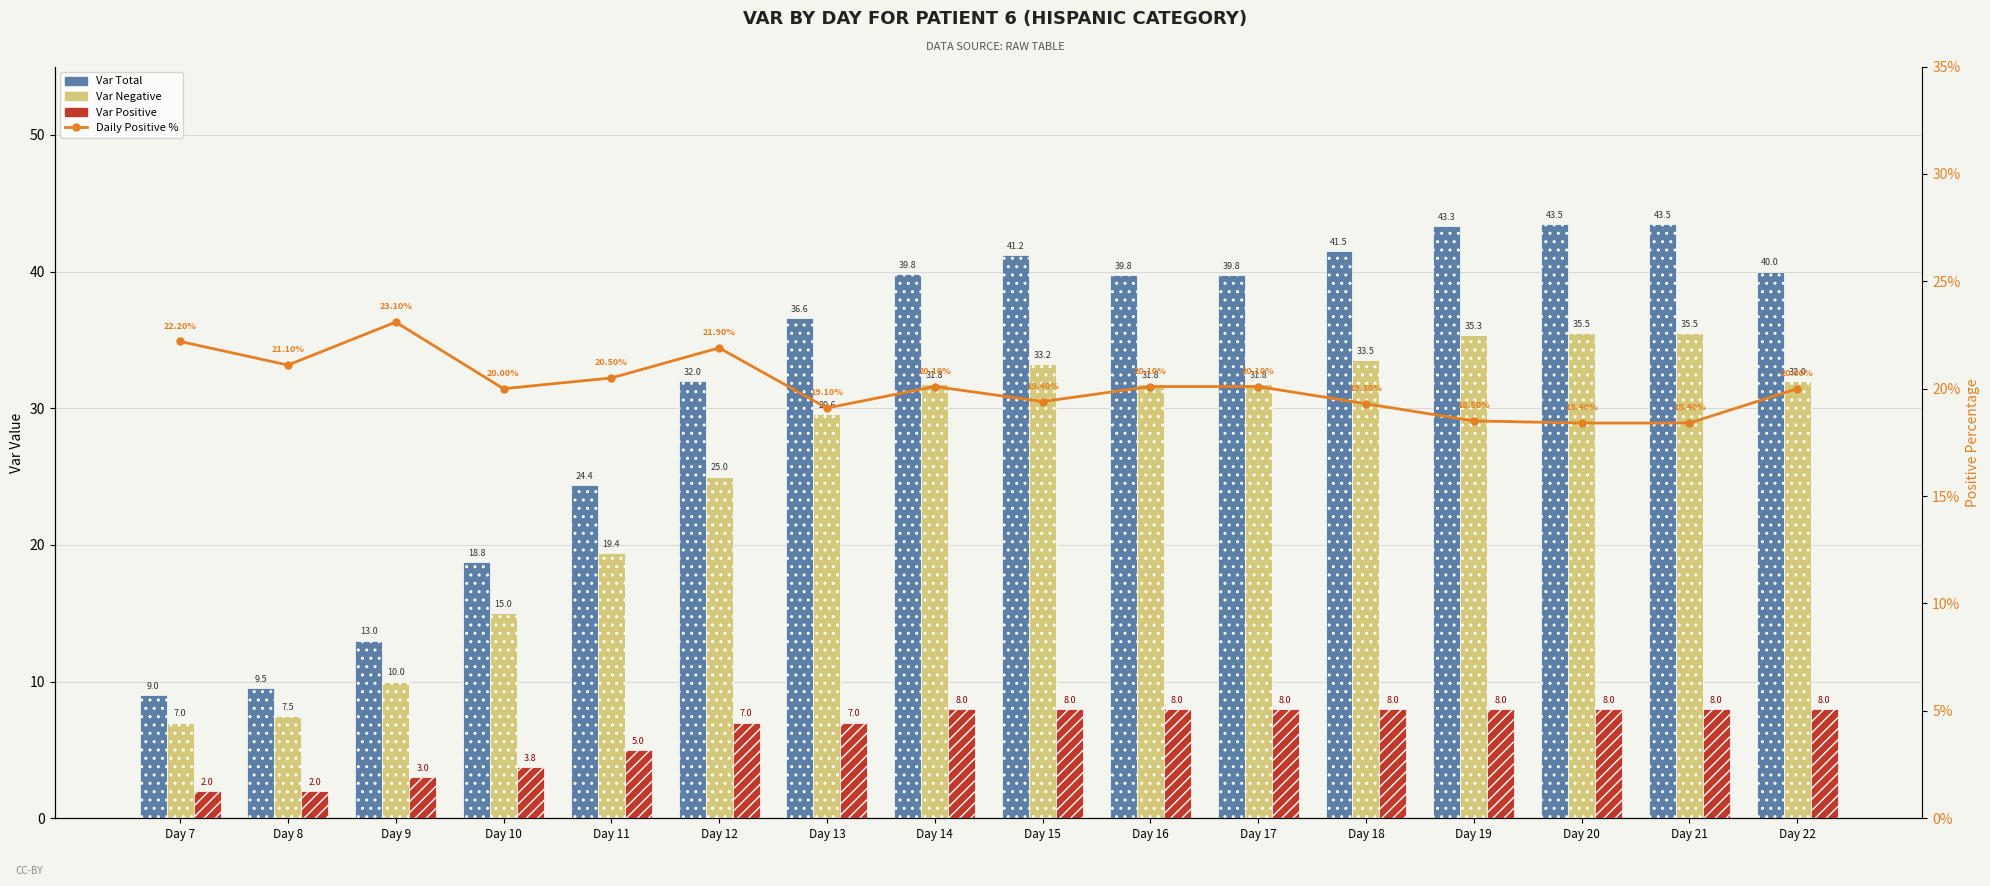

At which category does the chart reach its minimum across all series?

Day 7